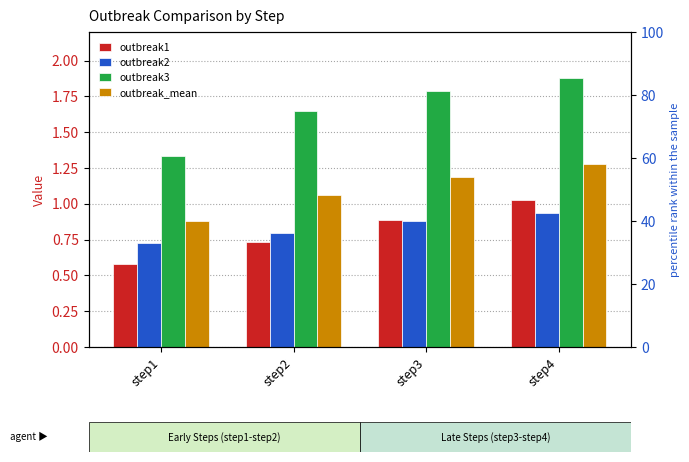

Between step4 and step3, which is larger?

step4